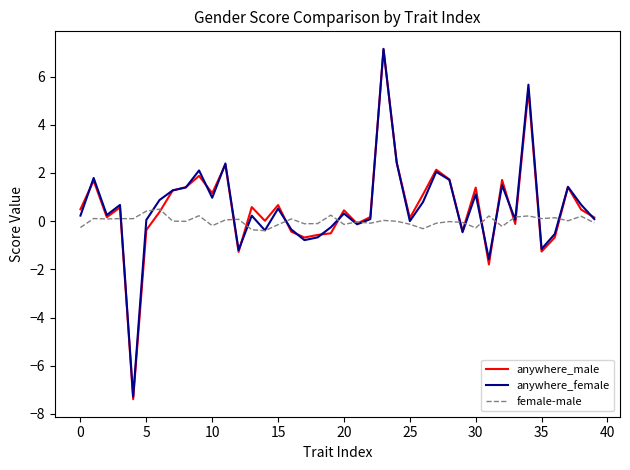

What is the maximum value for female-male?

0.5